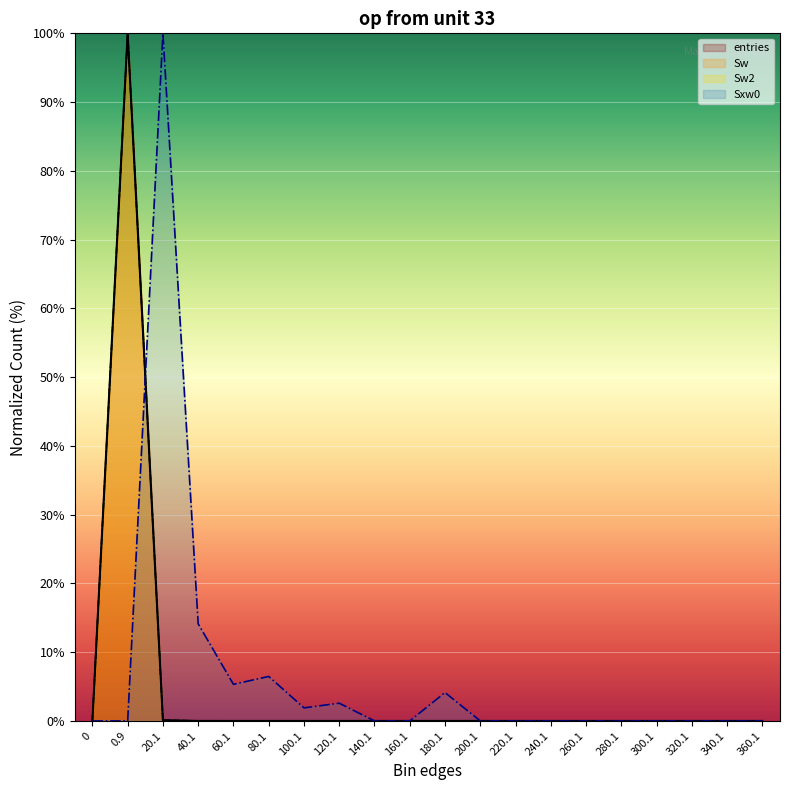

Reading left to right, what are all the values shown in this chart?

entries: 0.0	100.0	0.1	0.0	0.0	0.0	0.0	0.0	0.0	0.0	0.0	0.0	0.0	0.0	0.0	0.0	0.0	0.0	0.0	0.0
Sw: 0.0	100.0	0.1	0.0	0.0	0.0	0.0	0.0	0.0	0.0	0.0	0.0	0.0	0.0	0.0	0.0	0.0	0.0	0.0	0.0
Sw2: 0.0	100.0	0.1	0.0	0.0	0.0	0.0	0.0	0.0	0.0	0.0	0.0	0.0	0.0	0.0	0.0	0.0	0.0	0.0	0.0
Sxw0: 0.0	0.0	100.0	14.1	5.3	6.5	1.9	2.6	0.0	0.0	4.1	0.0	0.0	0.0	0.0	0.0	0.0	0.0	0.0	0.0